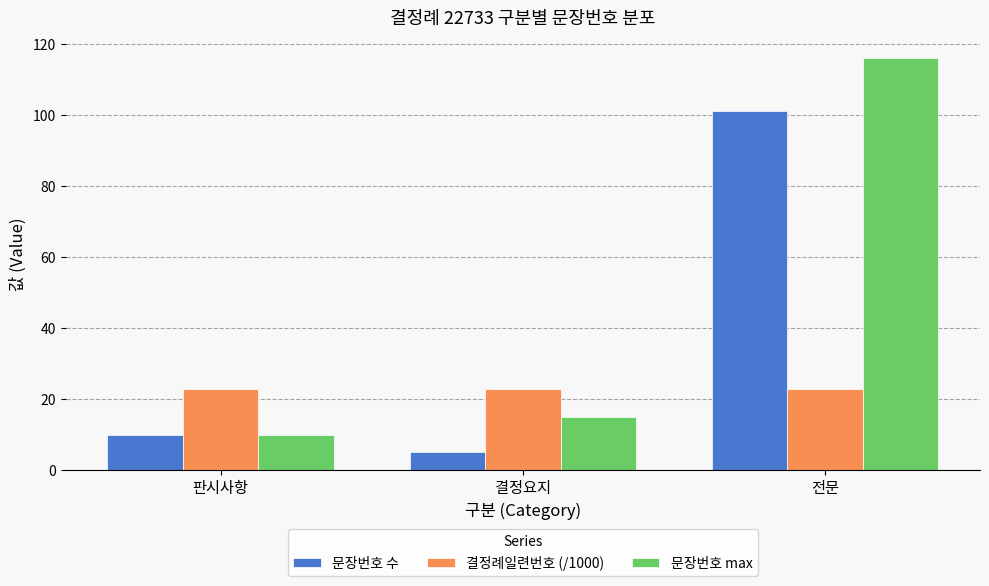

Which series has the largest total across all categories?

문장번호 max